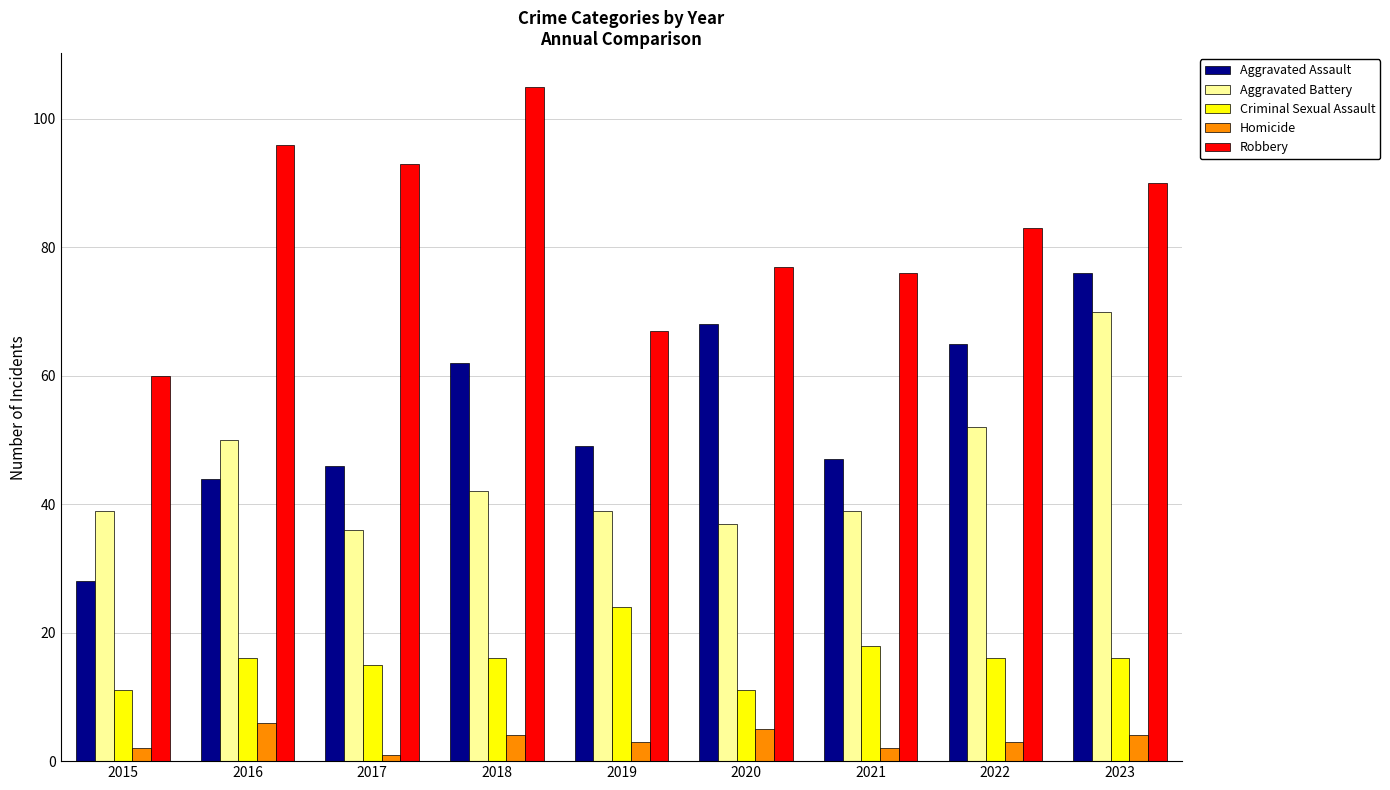

What is the difference between the maximum and minimum values in the Robbery series?

45